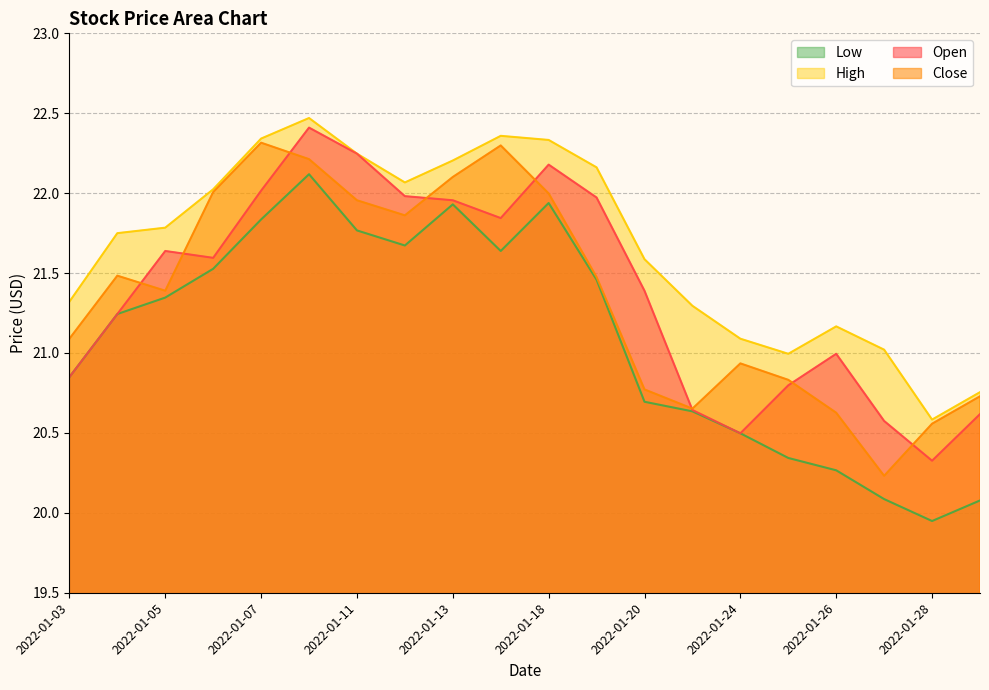

Rank the series at 2022-01-13 from lowest to highest value.

Low, Open, Close, High